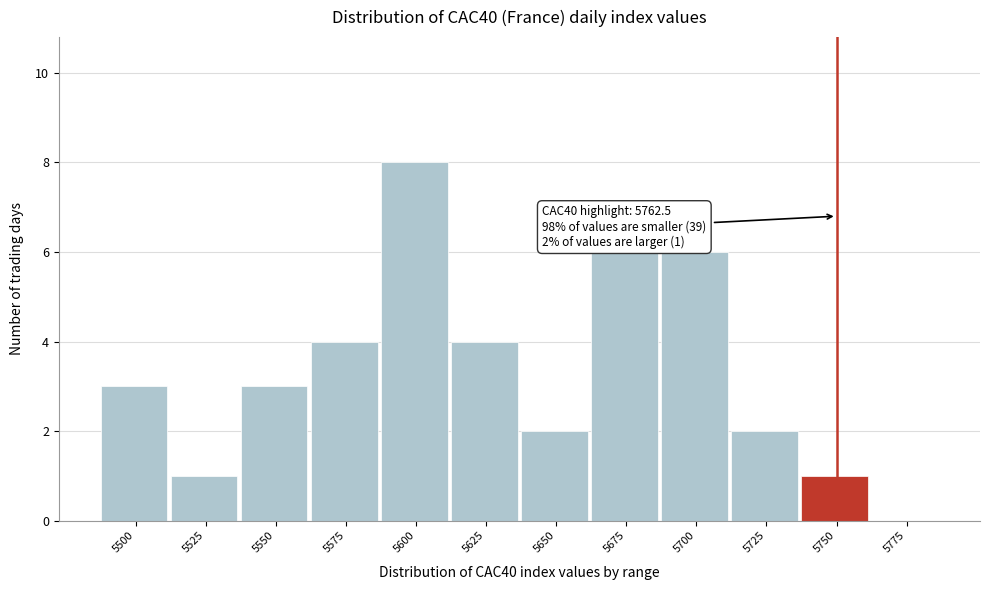

Reading right to left, list all the values displayed in this chart.

5775=0	5750=1	5725=2	5700=6	5675=6	5650=2	5625=4	5600=8	5575=4	5550=3	5525=1	5500=3